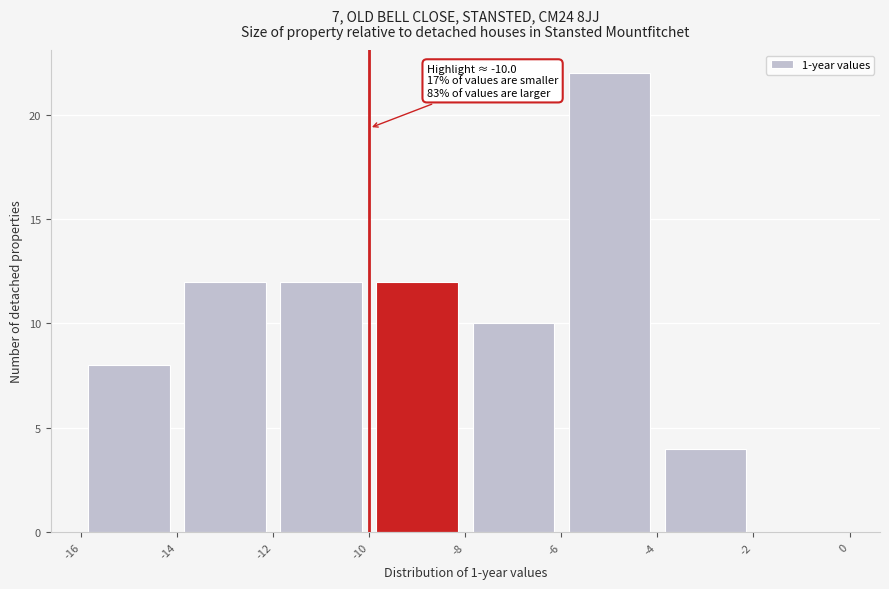

Over which range of the x-axis is the bar tallest?

-6 to -4